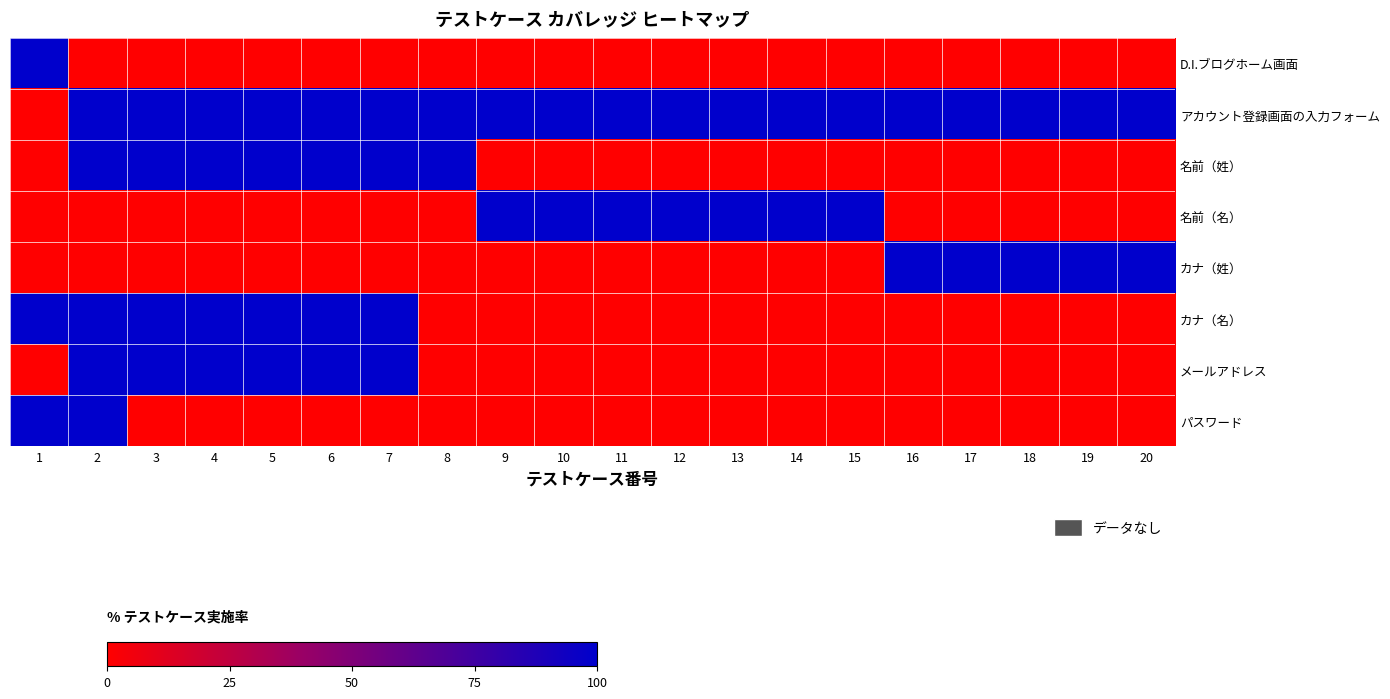

Which category has the highest value across all series?

1